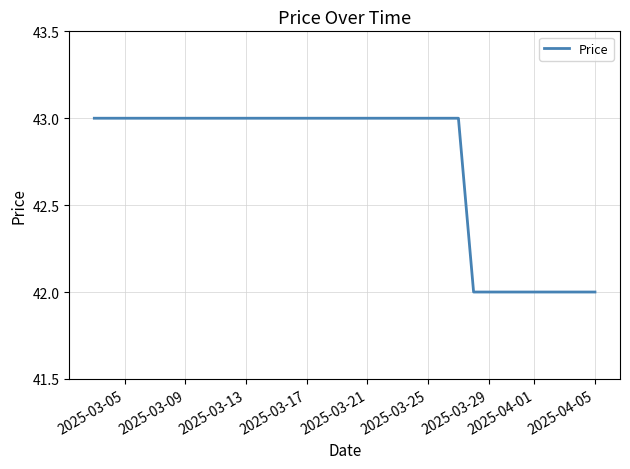

What is the greatest value displayed?

43